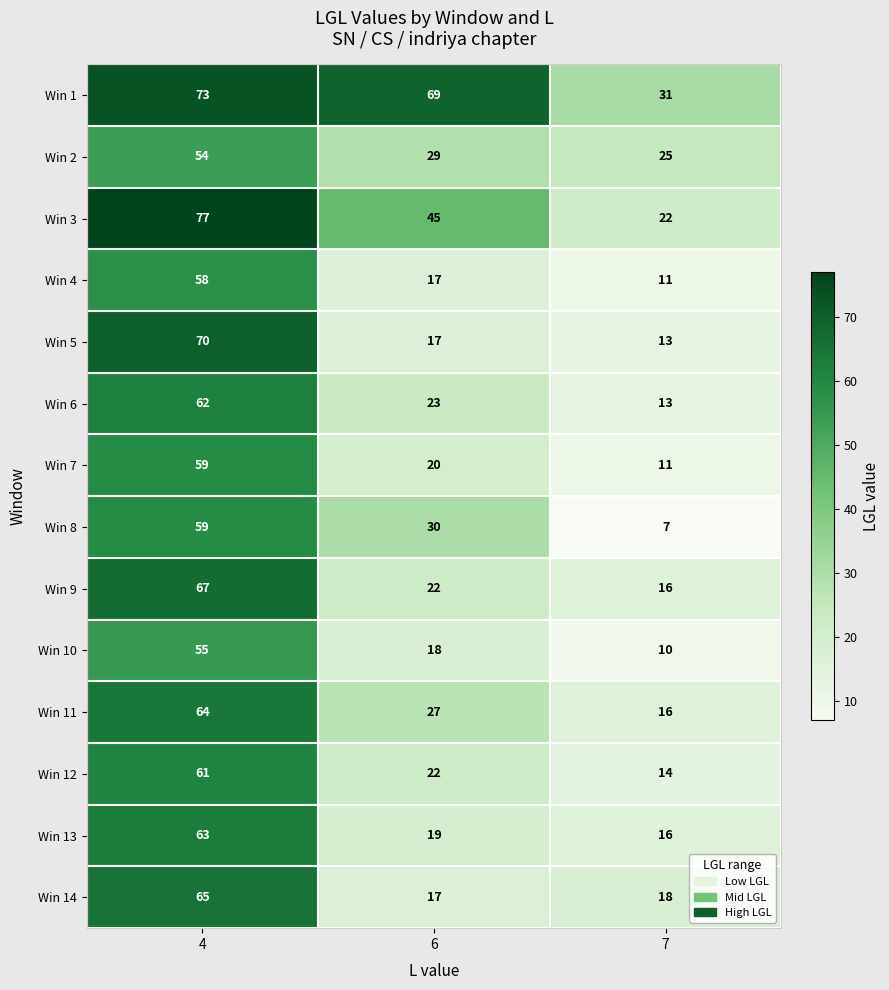

The value of Win 8 at 7 is 7. True or false?

True